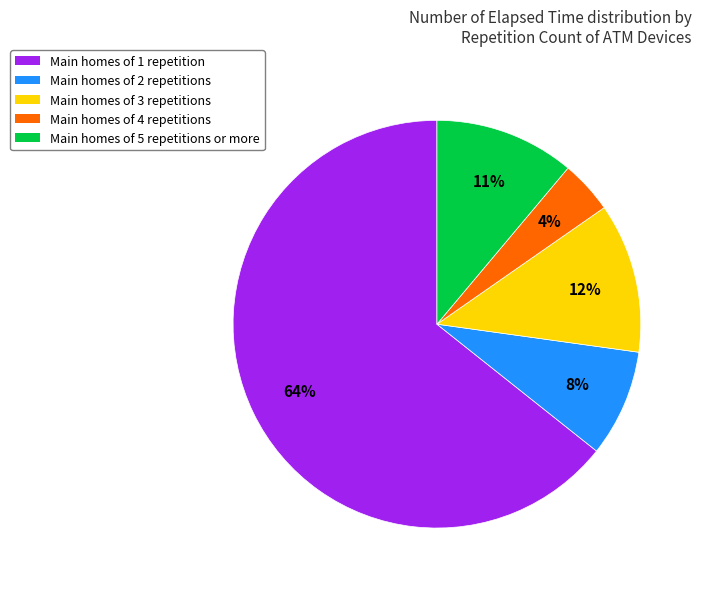

Count the number of slices in the pie.

5